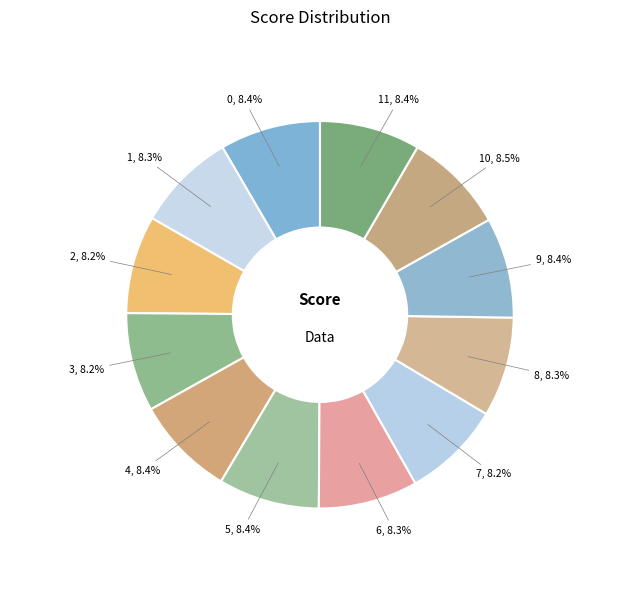

How much of the chart is everything except 9?

91.6%